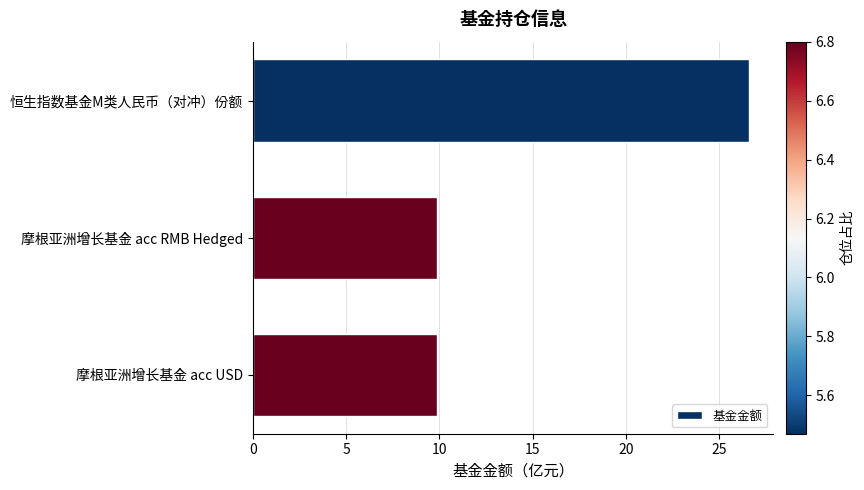

Is it true that the value at 恒生指数基金M类人民币（对冲）份额 is 26.6?

True